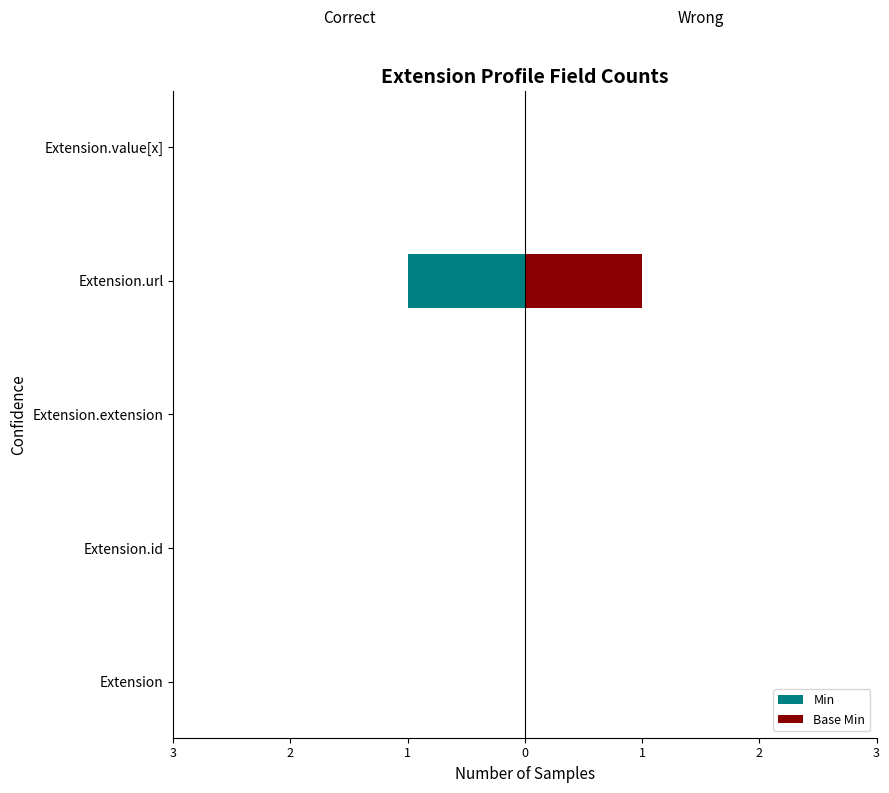

How many values in the Min series are below 0?

1